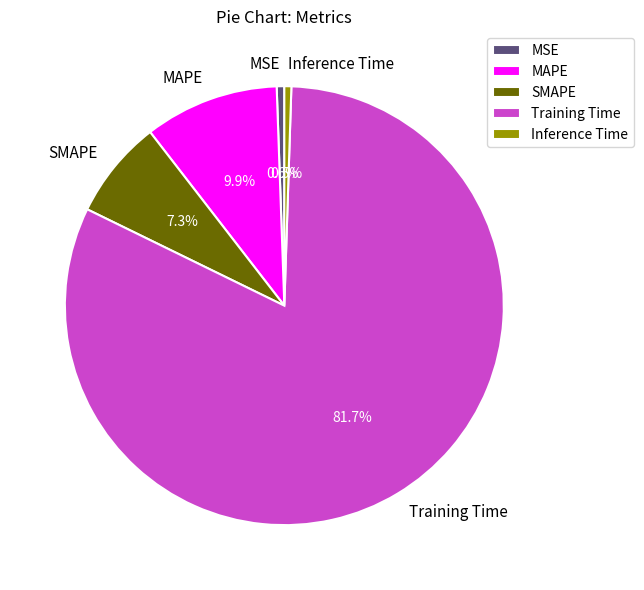

What is the total percentage of MAPE and SMAPE?

17.2%